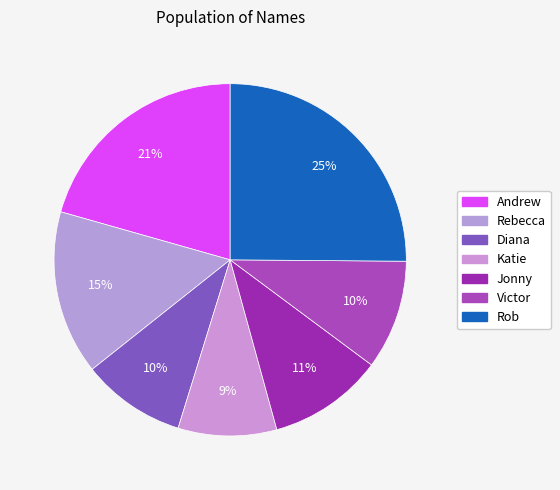

Count the number of slices in the pie.

7